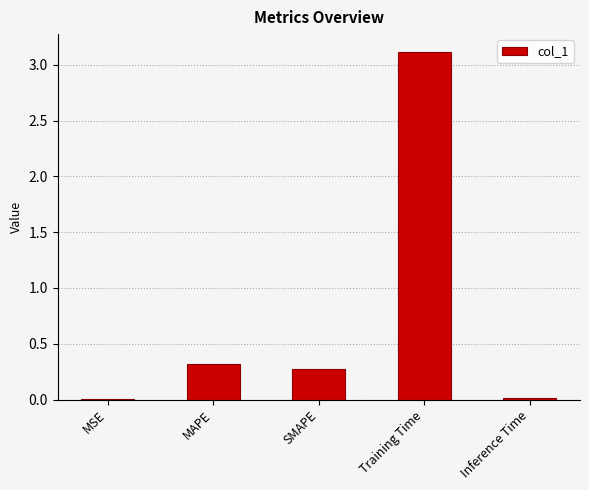

Which has a higher value, Inference Time or MAPE?

MAPE